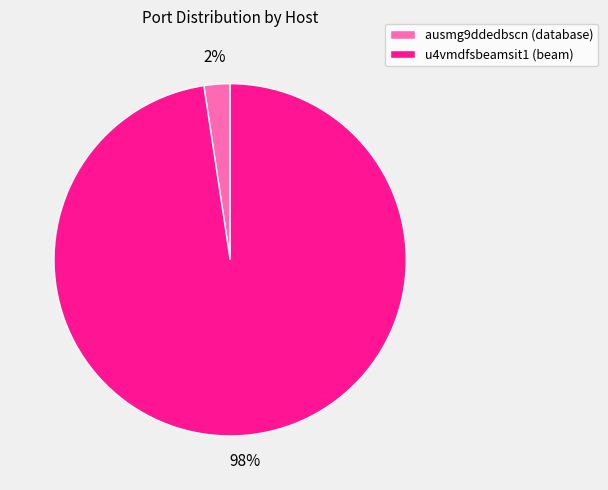

Is there a majority slice in this chart?

Yes